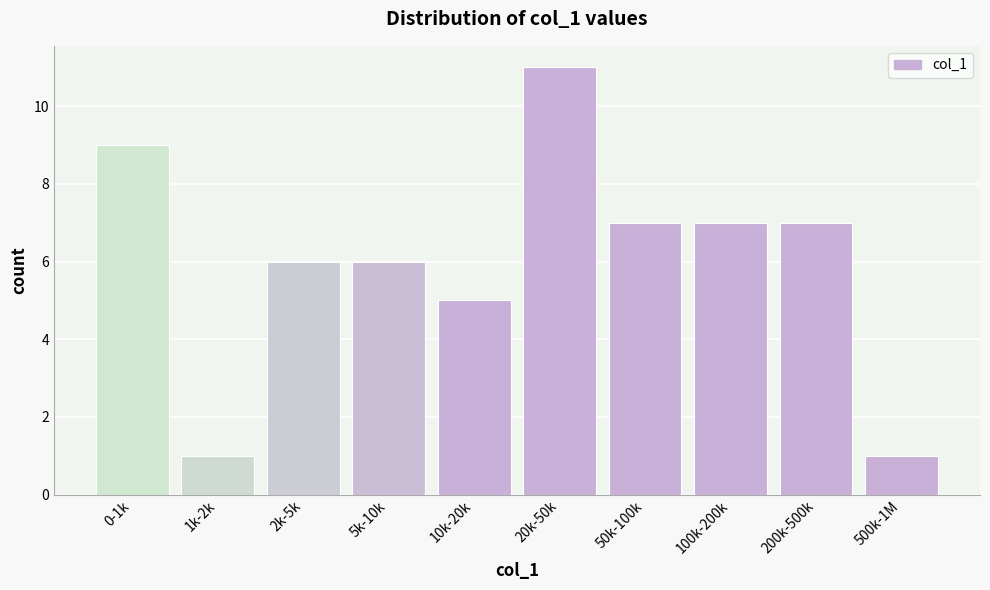

Reading left to right, transcribe all the data shown in this chart.

0-1k=9	1k-2k=1	2k-5k=6	5k-10k=6	10k-20k=5	20k-50k=11	50k-100k=7	100k-200k=7	200k-500k=7	500k-1M=1